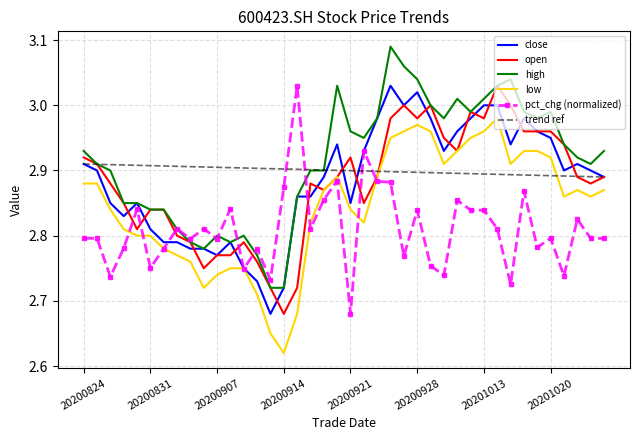

True or false: high and close cross at least once.

False